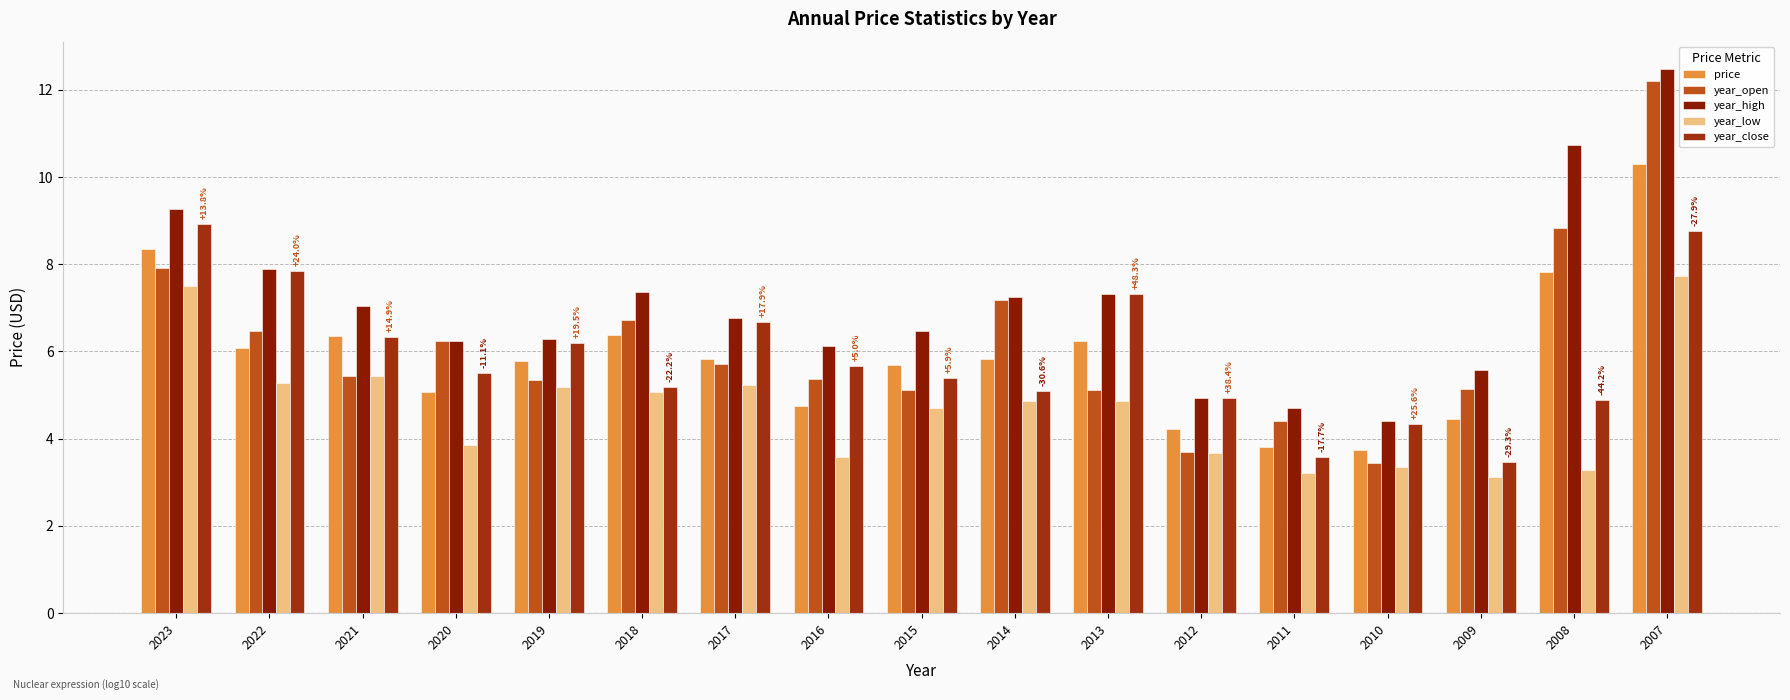

The value of price at 2013 is 6.2. True or false?

True